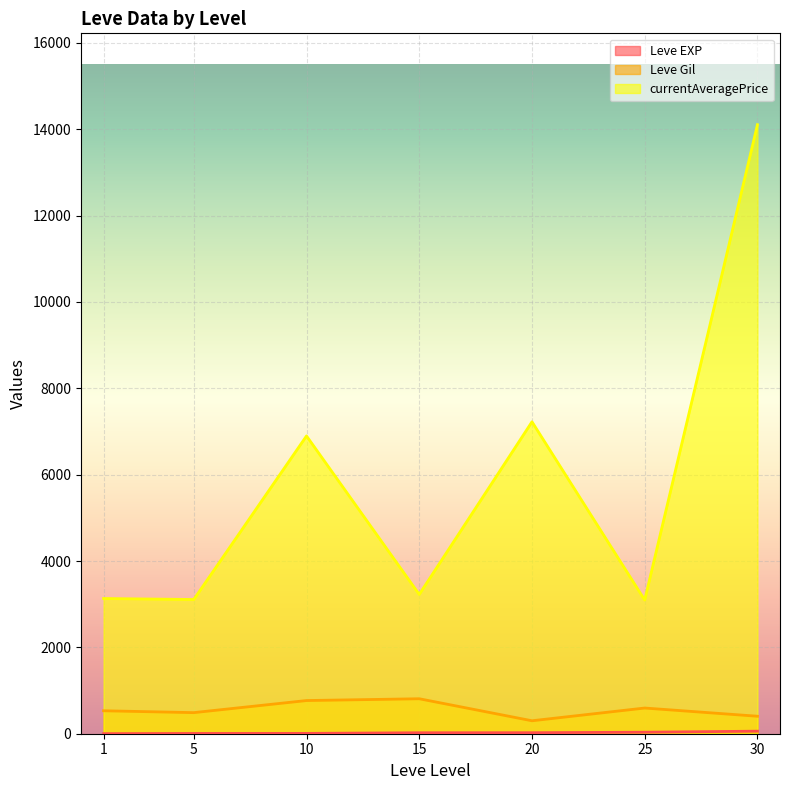

Read the Leve EXP value at 30.

99